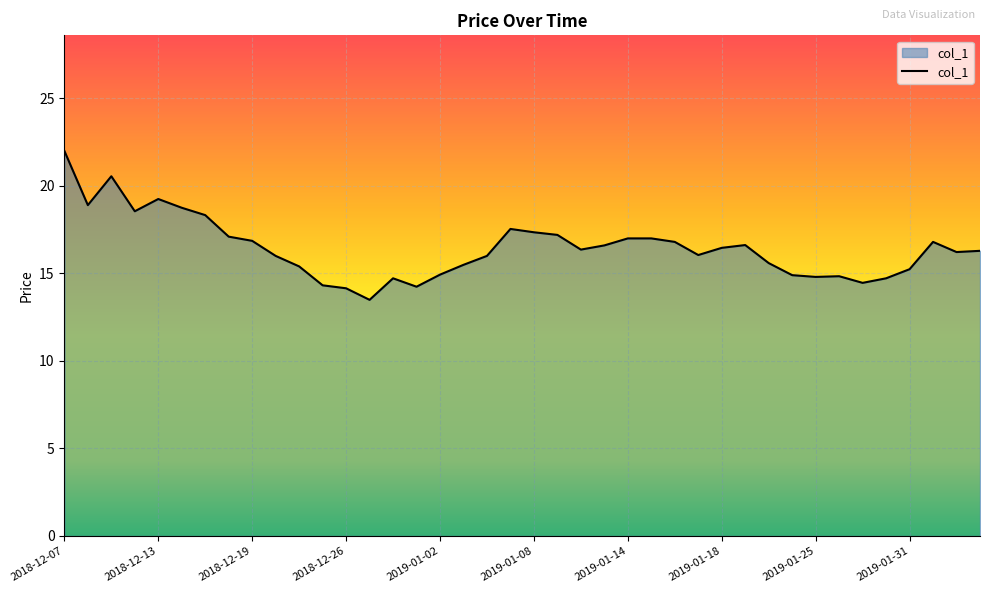

What is the maximum value shown in the chart?

22.0